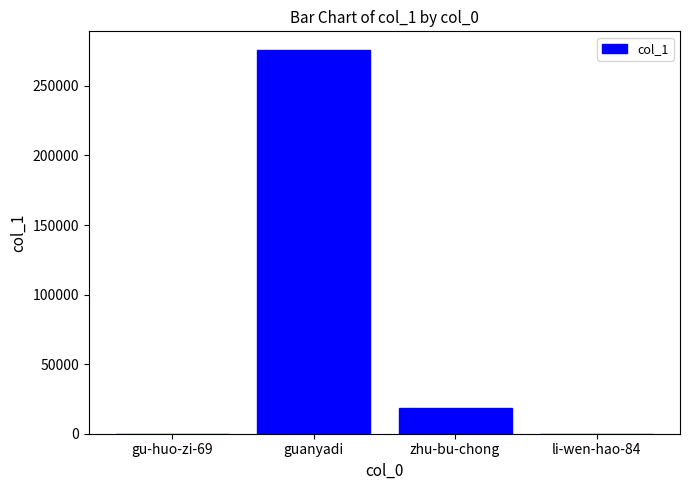

True or false: the data shows 29547 at zhu-bu-chong.

False